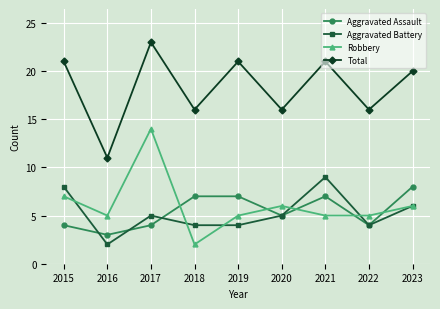

True or false: Total and Robbery cross at least once.

False